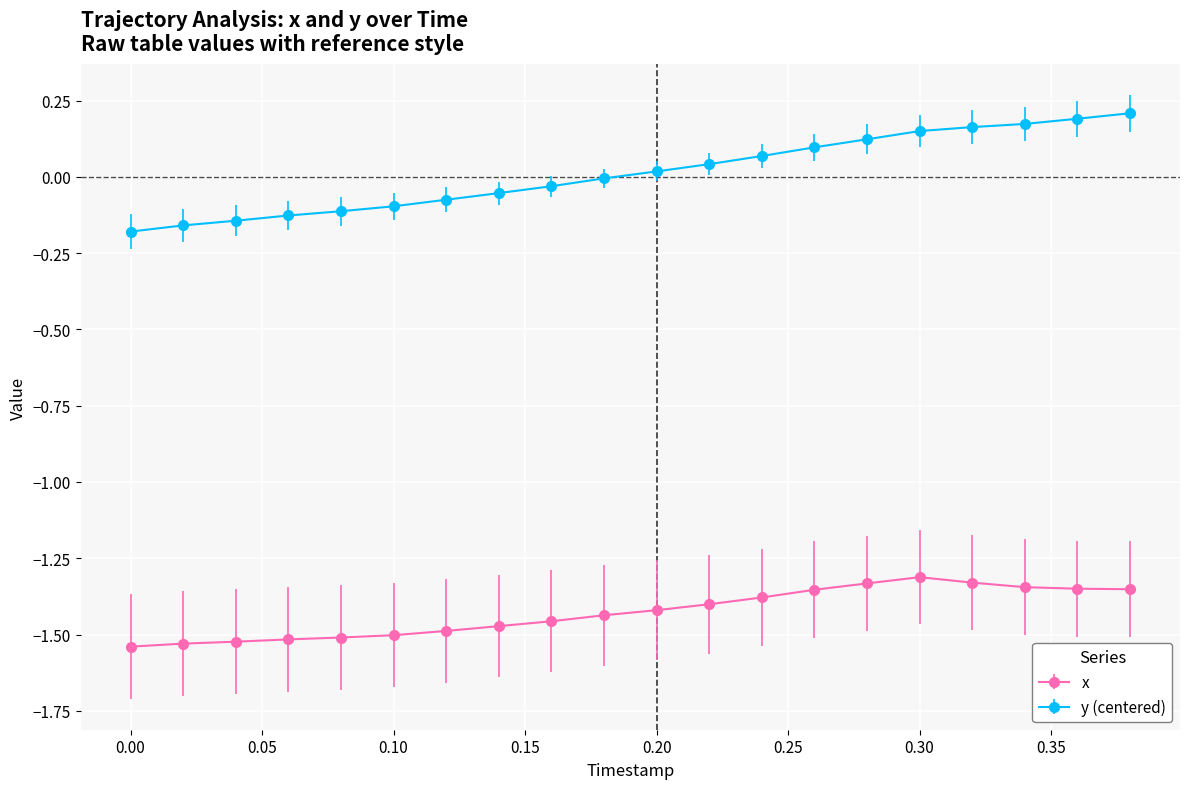

Rank the series by their average value, from lowest to highest.

x, y (centered)